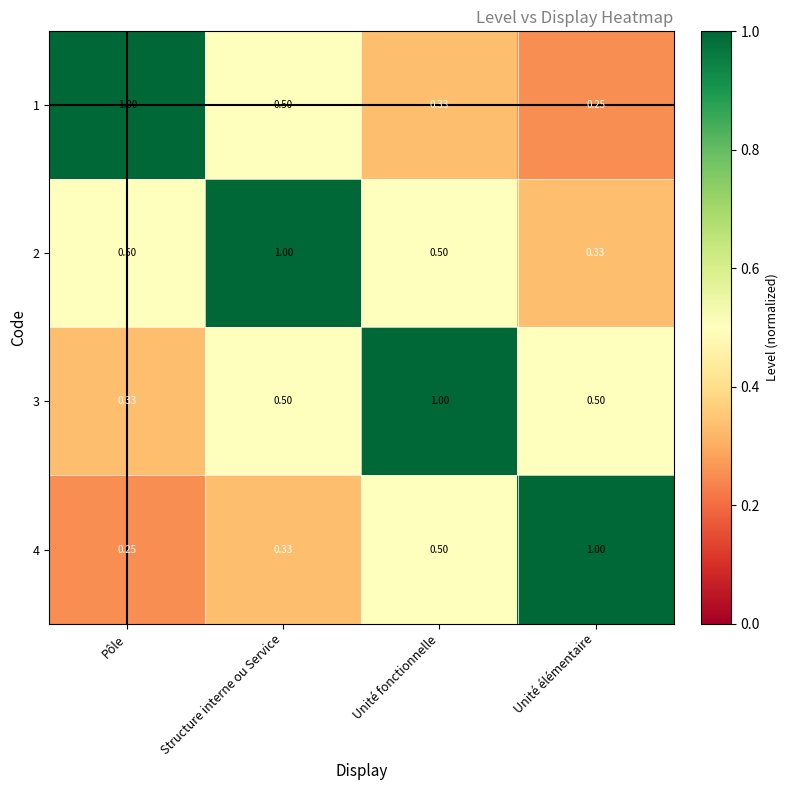

At which label does 1 reach its minimum?

Unité élémentaire